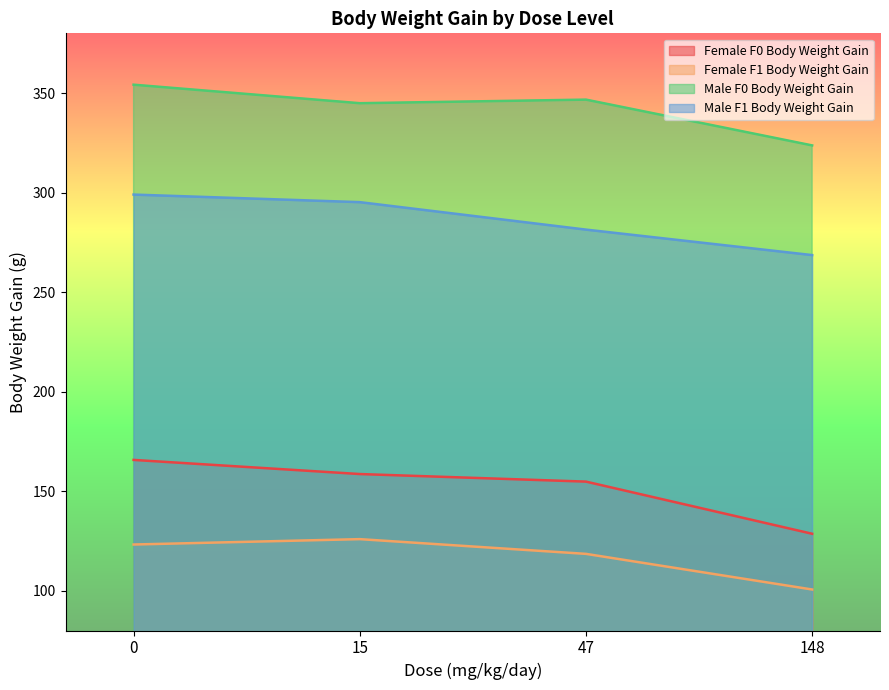

Rank the series by their maximum value, from highest to lowest.

Male F0 Body Weight Gain, Male F1 Body Weight Gain, Female F0 Body Weight Gain, Female F1 Body Weight Gain